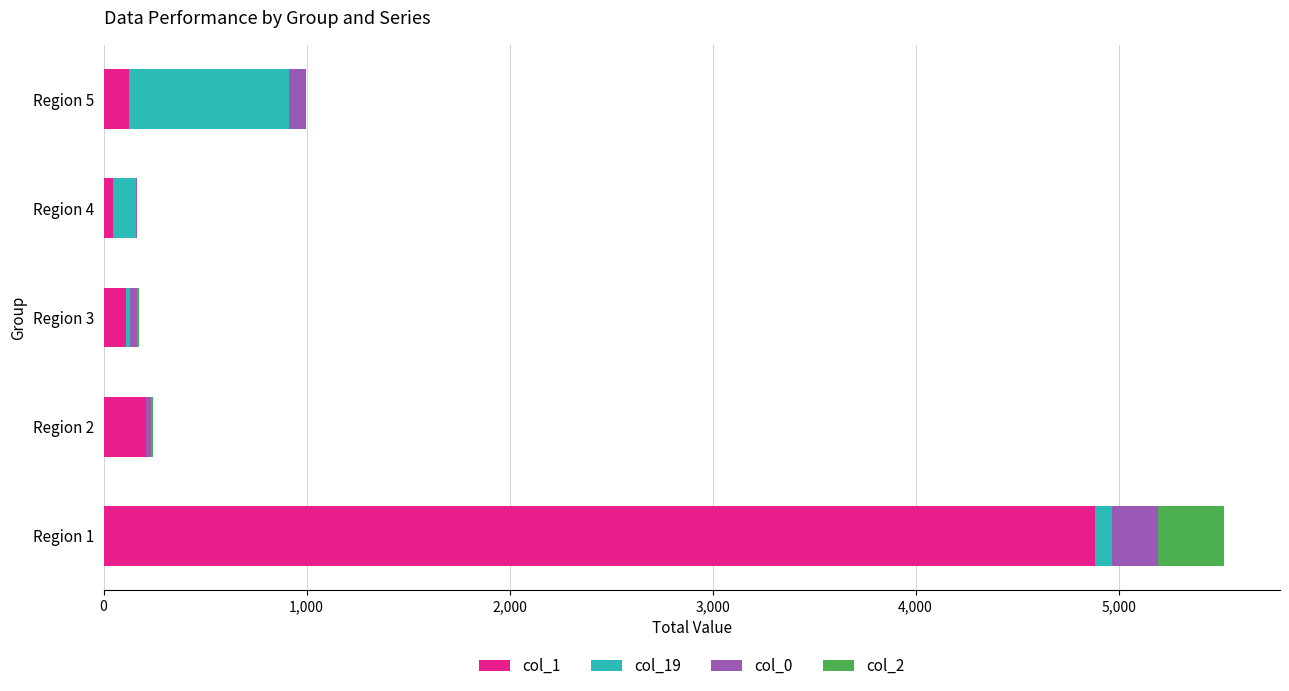

At which label does col_1 reach its peak?

Region 1